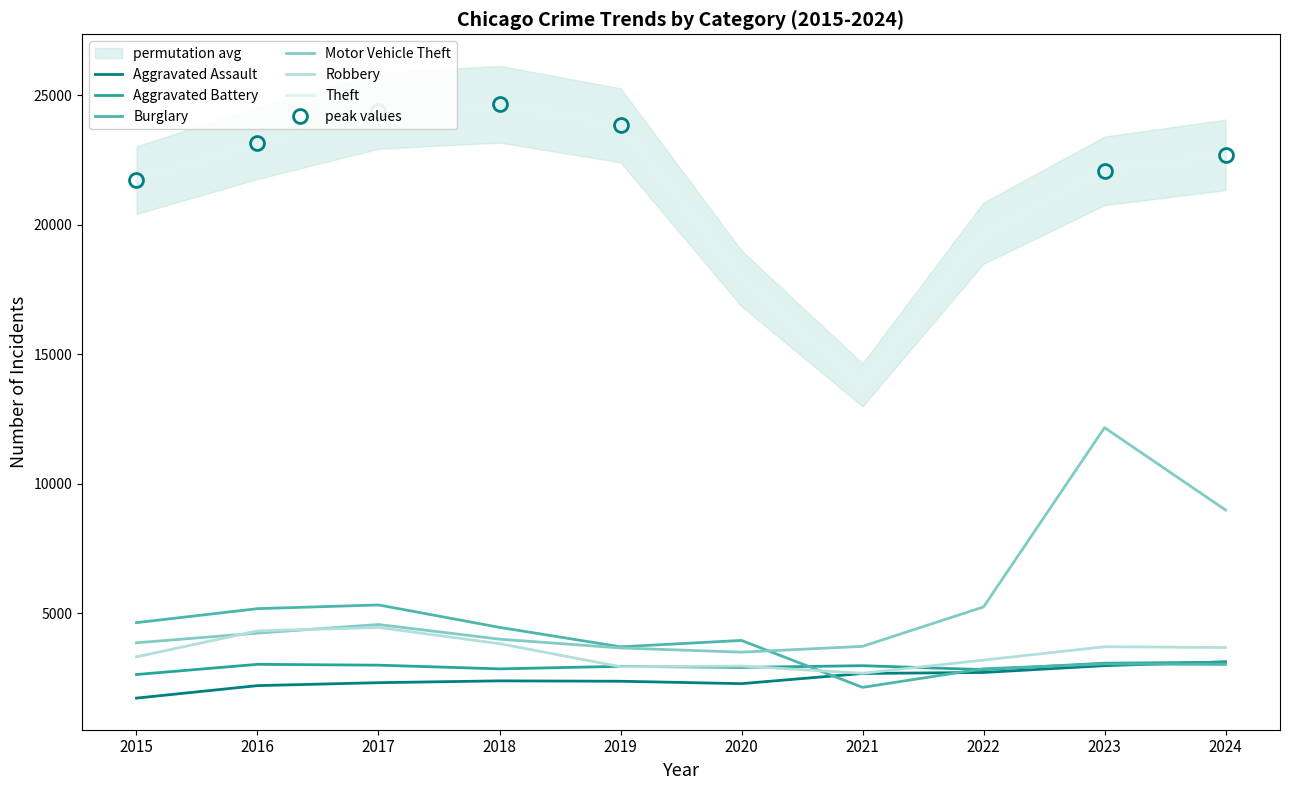

Which category has the highest value across all series?

2018